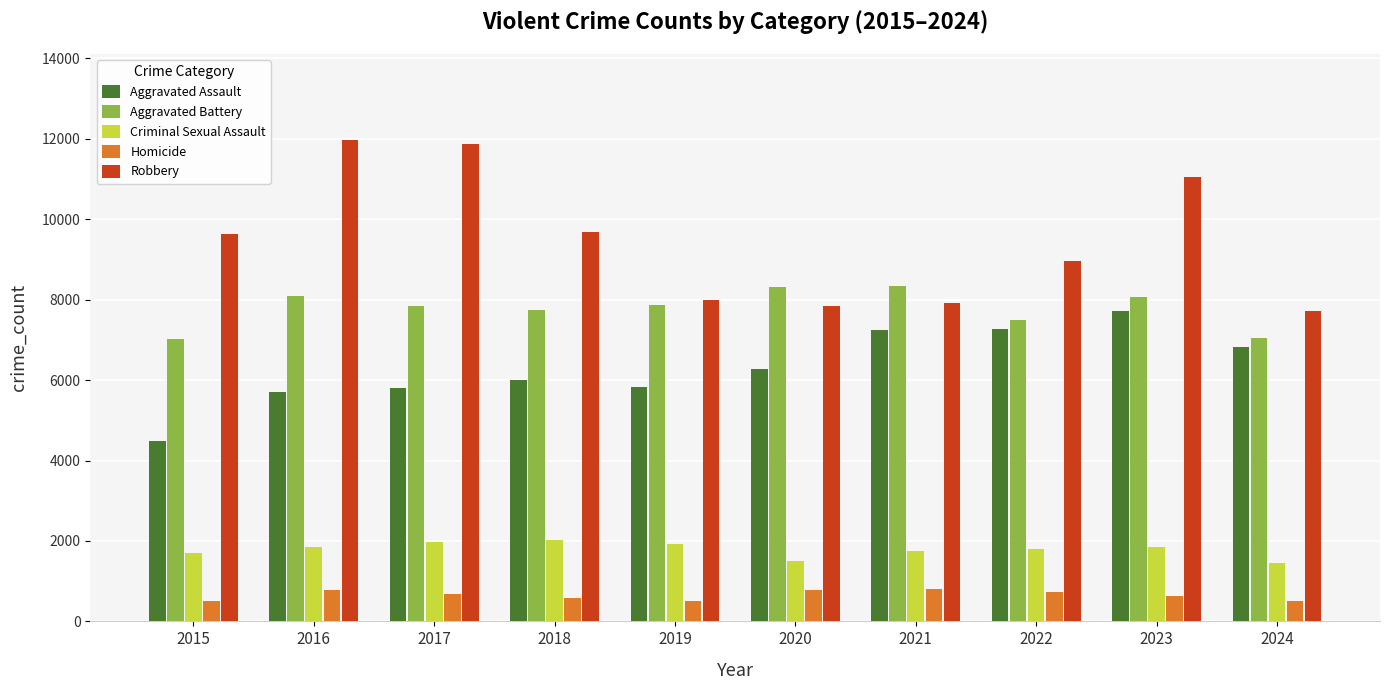

What is the sum of all Aggravated Battery values?

77833